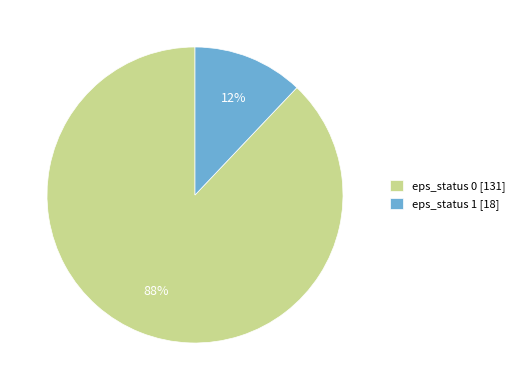

Which slice is the smallest?

eps_status 1